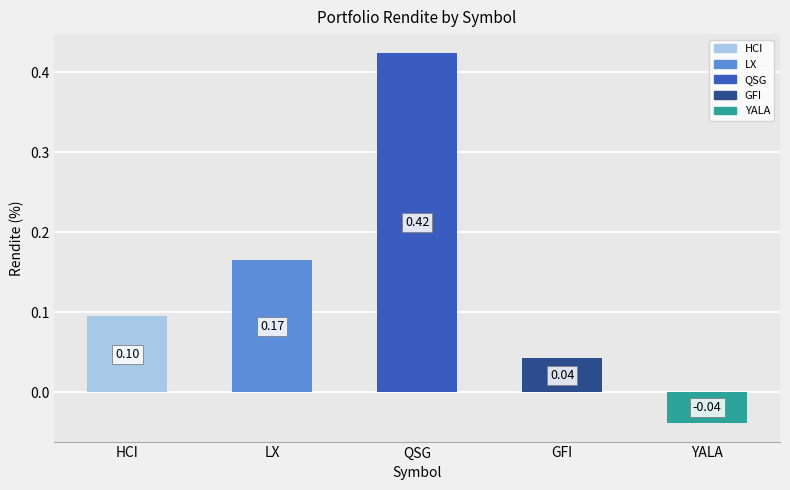

Where does the data first go above 0?

HCI